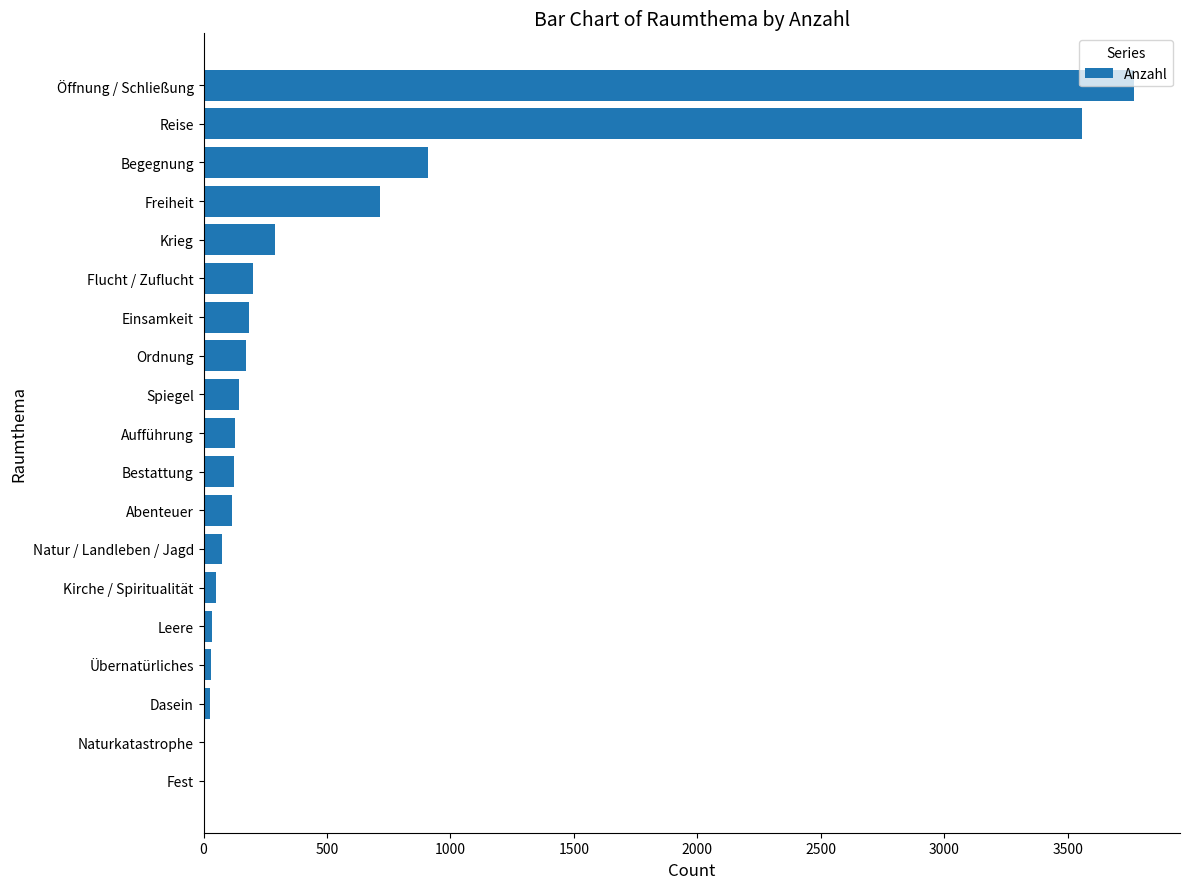

The chart shows a value of 289 at Krieg. True or false?

True